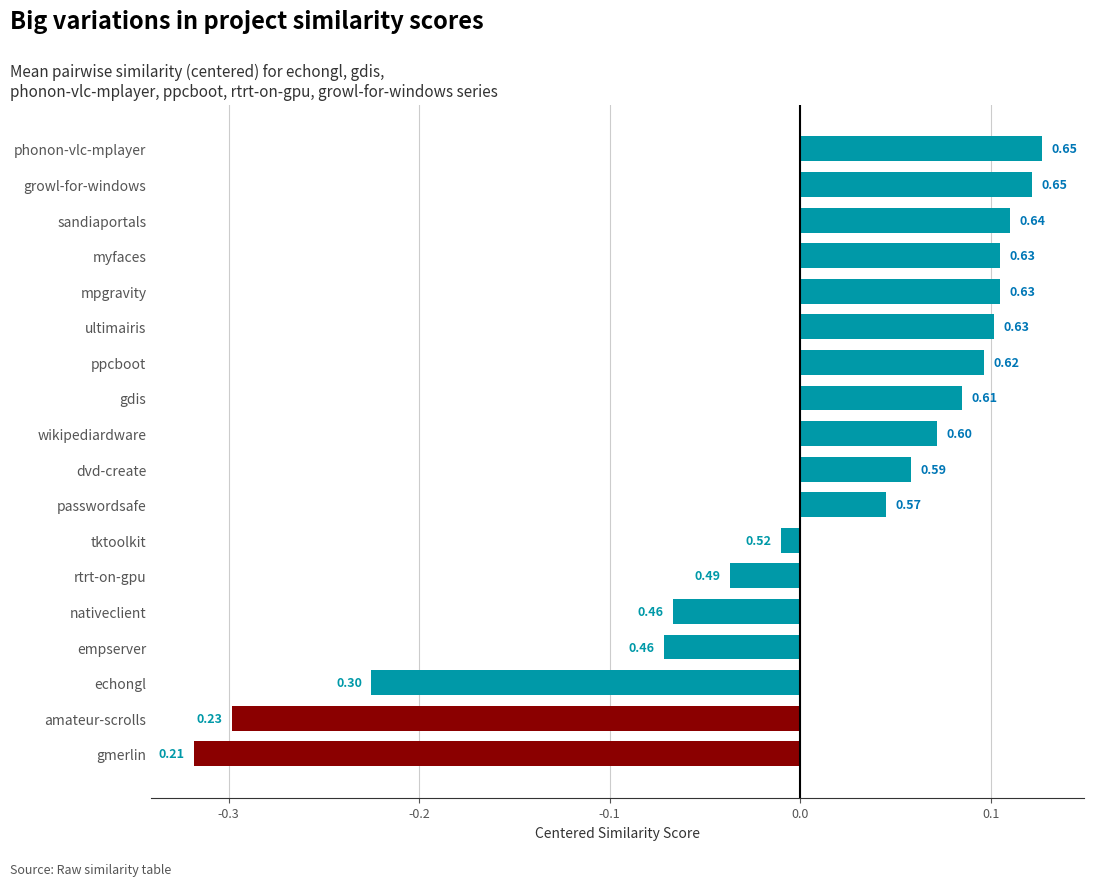

Does the chart contain any negative values?

Yes